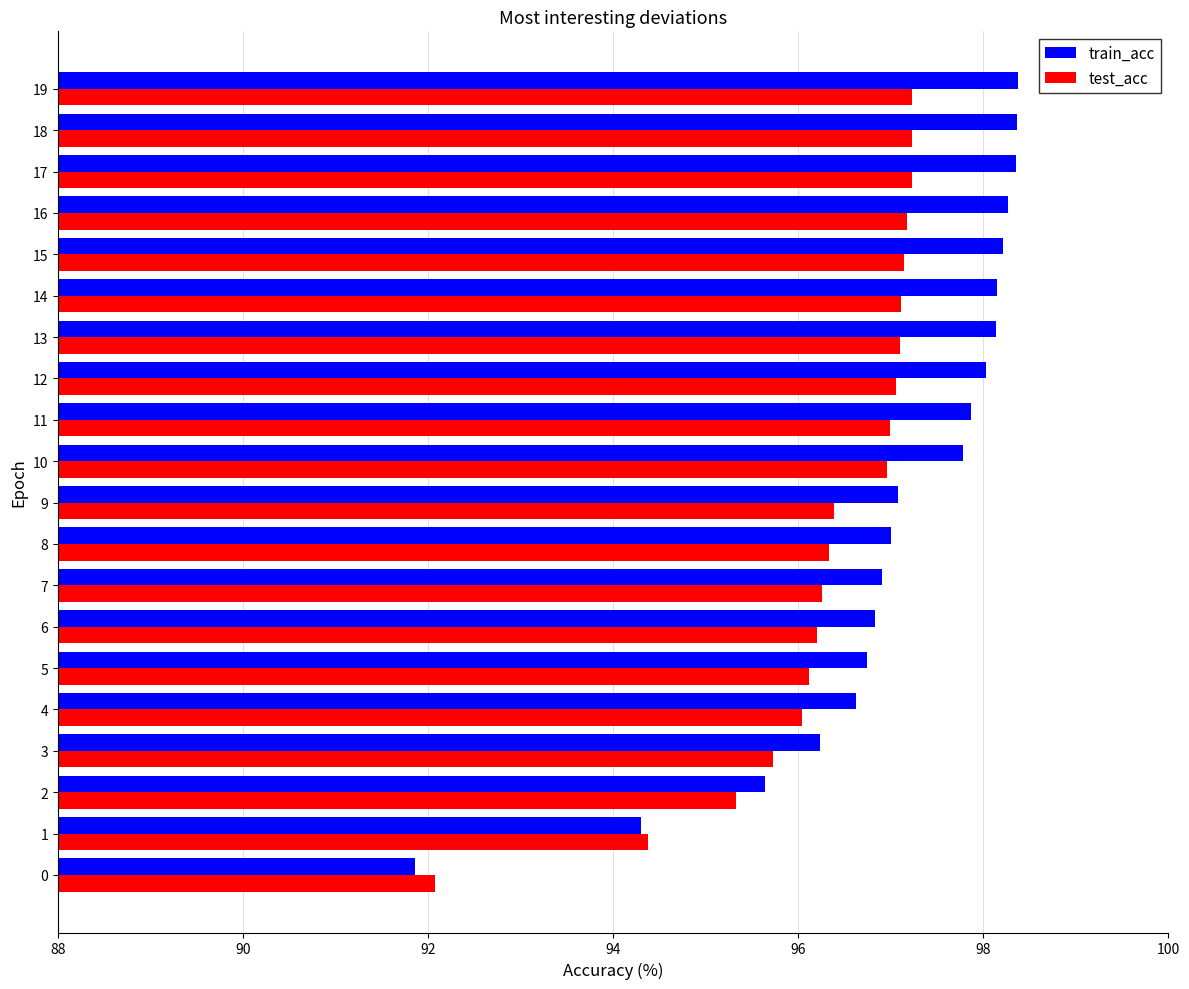

Between 7 and 18, which series saw the biggest shift?

train_acc